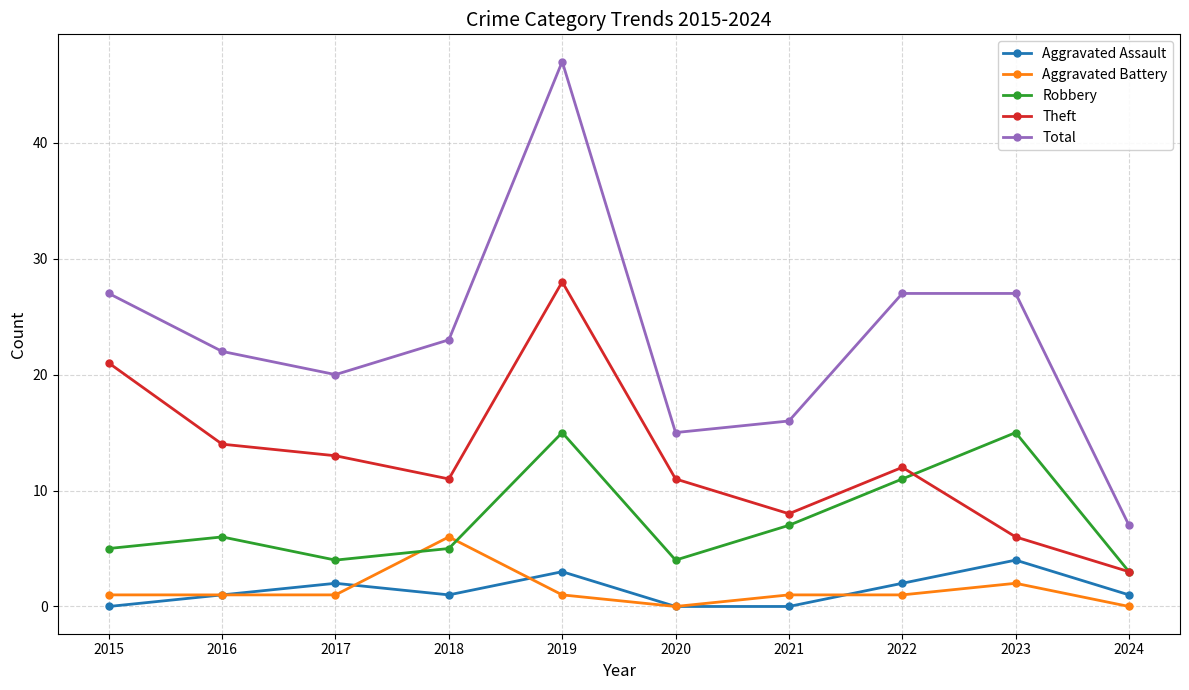

True or false: Aggravated Battery has more than 1 points higher than both neighbors.

True